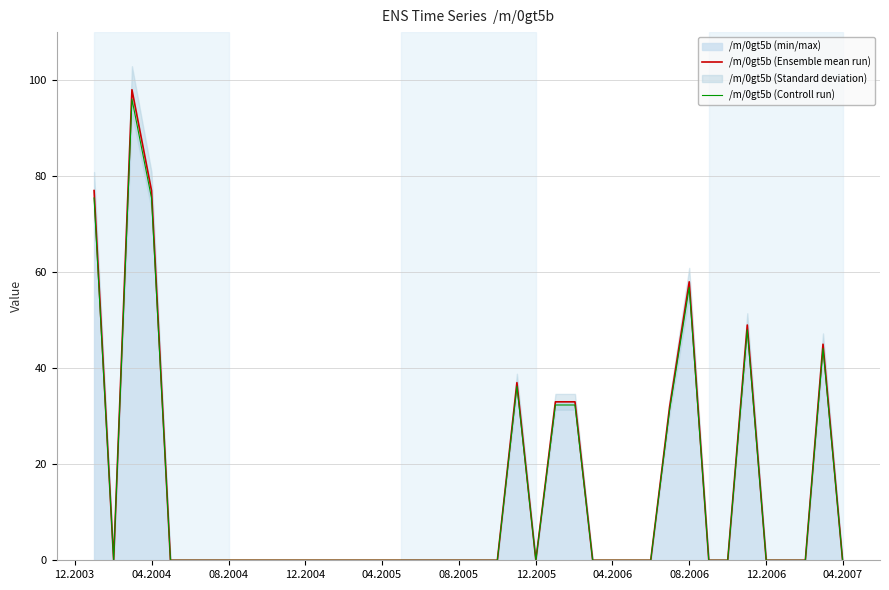

What is the highest value of the /m/0gt5b (Ensemble mean run) series?

98.0